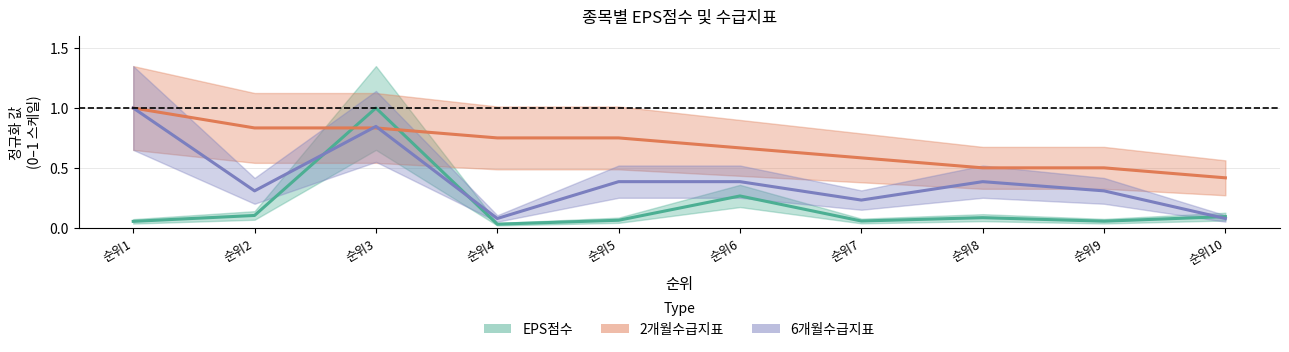

Count the 2개월수급지표 values in the range 0 to 1.

10